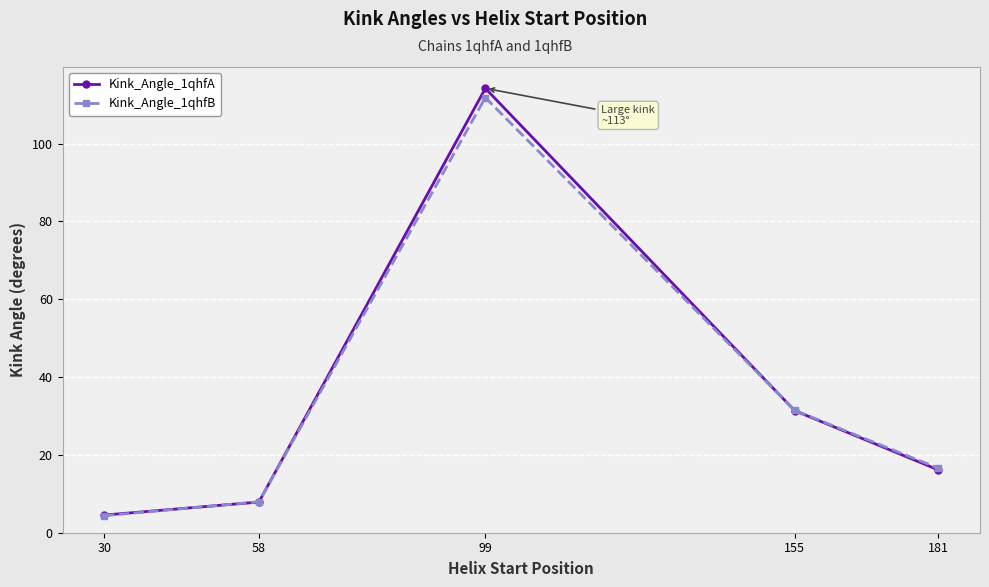

What is the difference between the maximum and minimum values in the Kink_Angle_1qhfB series?

107.5